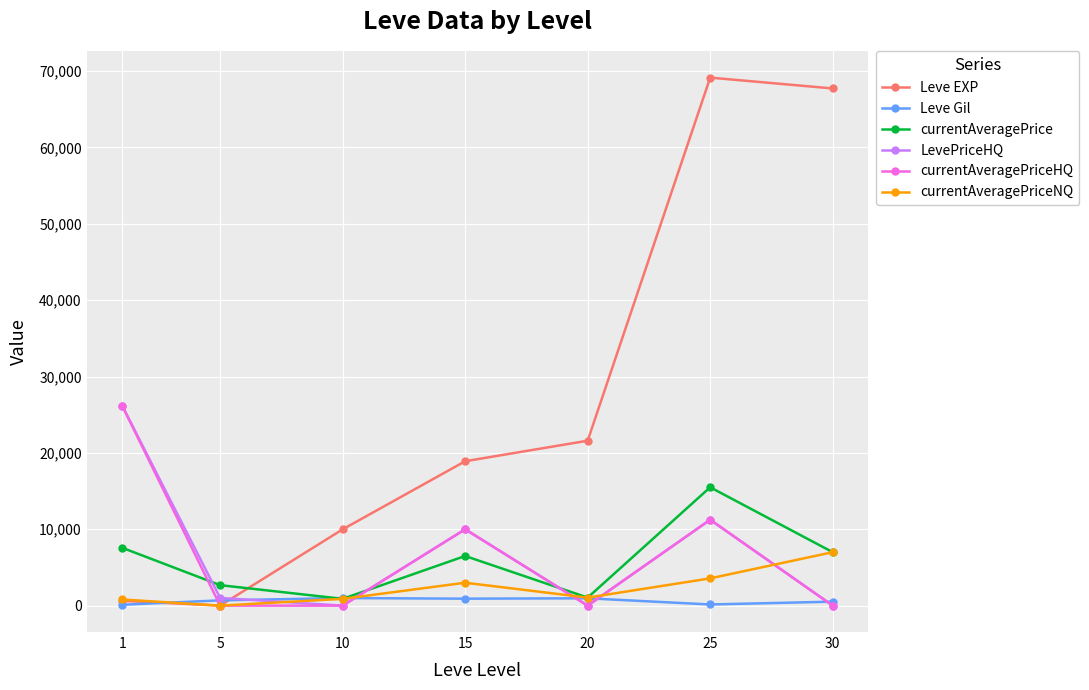

True or false: LevePriceHQ has more than 0 points higher than both neighbors.

True